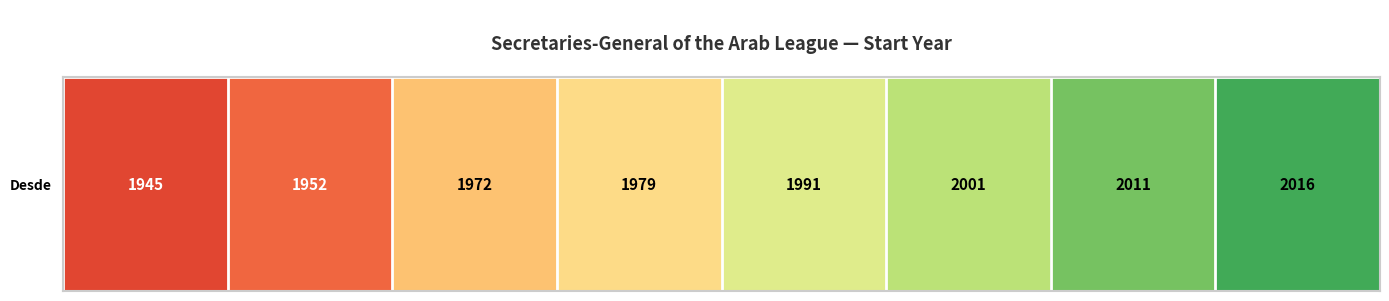

Reading right to left, transcribe all the data shown in this chart.

2016	2011	2001	1991	1979	1972	1952	1945